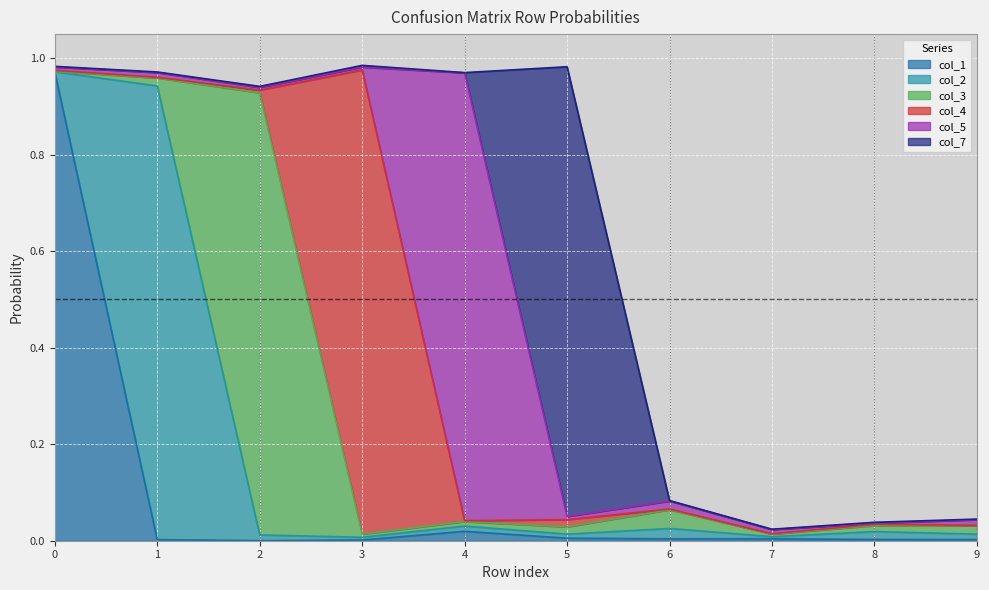

The value of col_7 at 2 is 0.0. True or false?

True